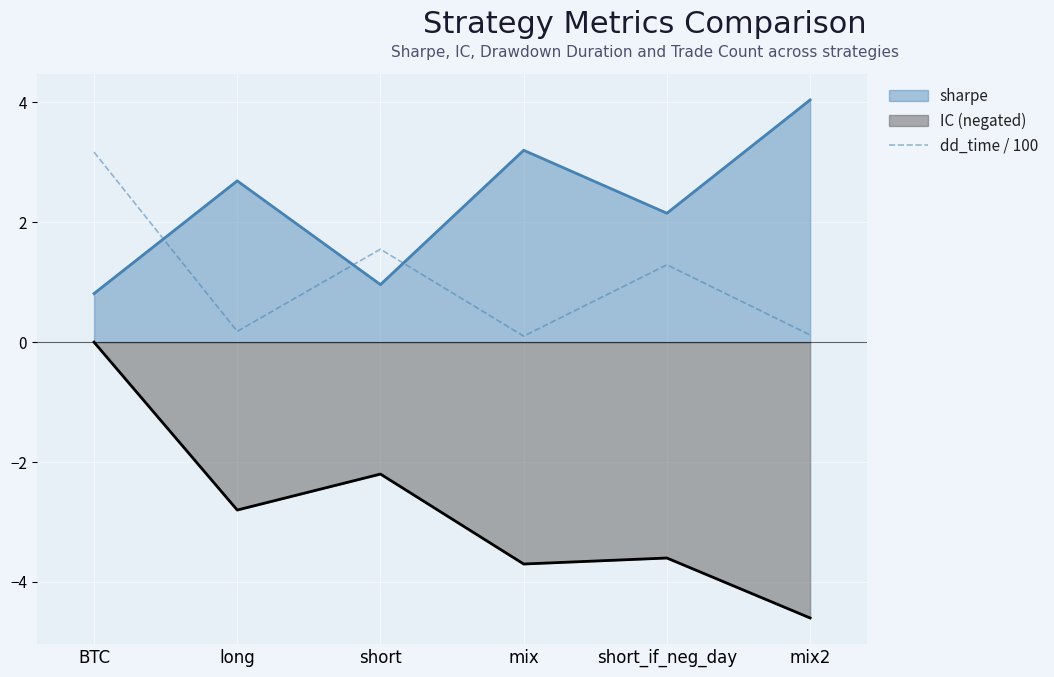

Which has a higher value, mix2 or mix?

mix2